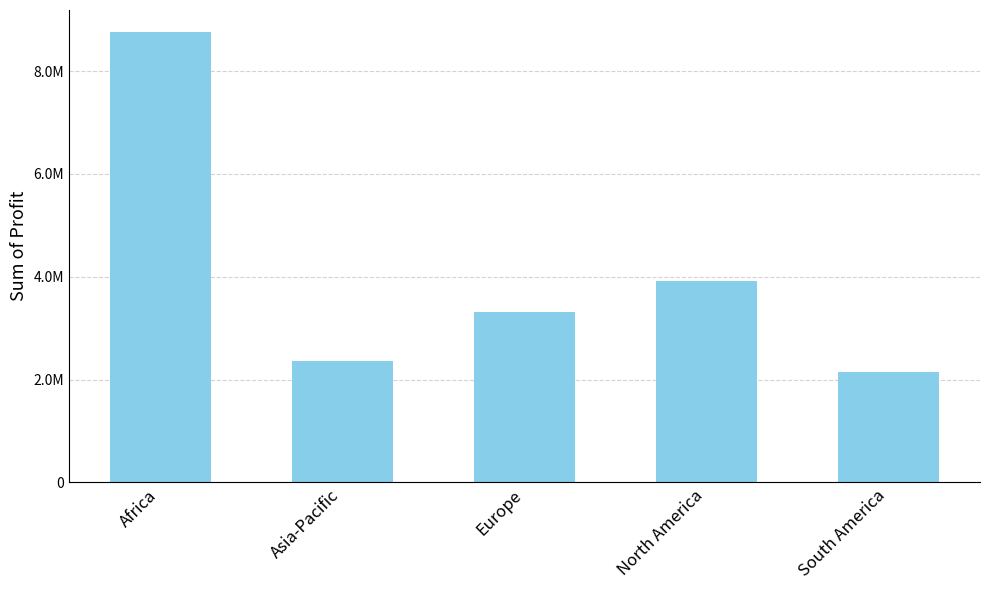

Reading left to right, list all the values displayed in this chart.

8751137	2357239	3319282	3916884	2148987